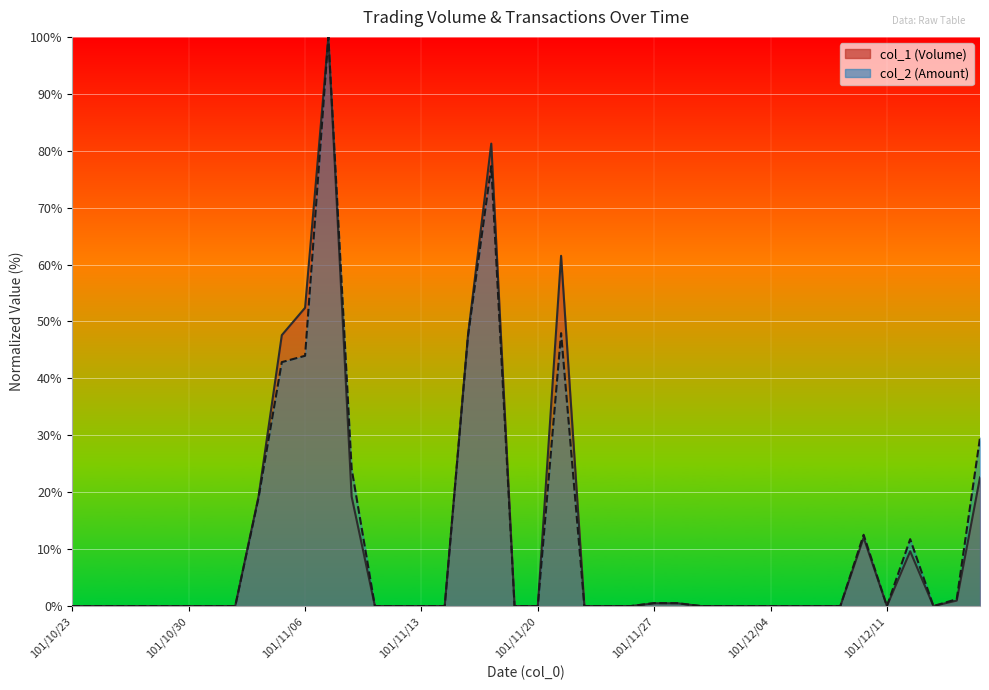

The col_1 series shows 0.0 at 101/11/13. True or false?

True